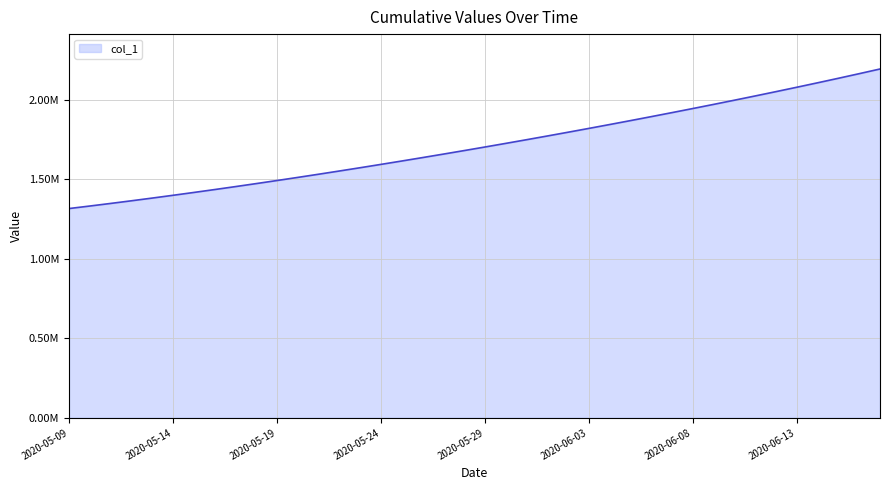

Is this an area chart (filled region under the line)?

Yes